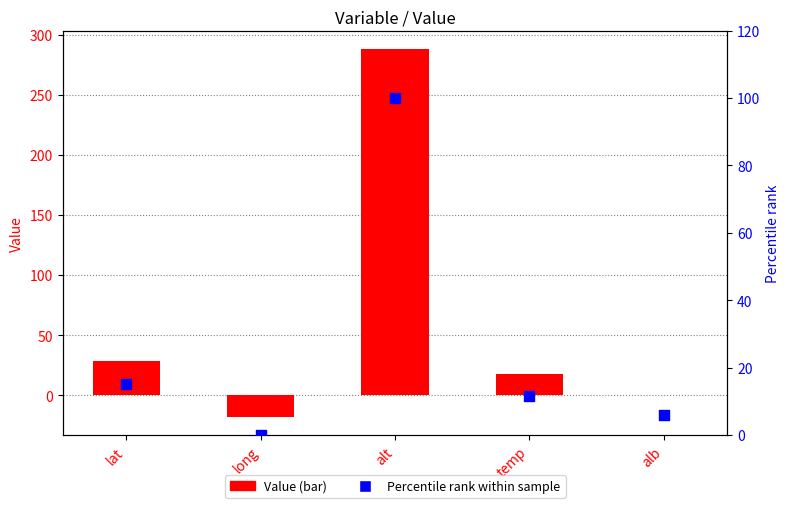

Which series reaches the minimum Y coordinate?

Value